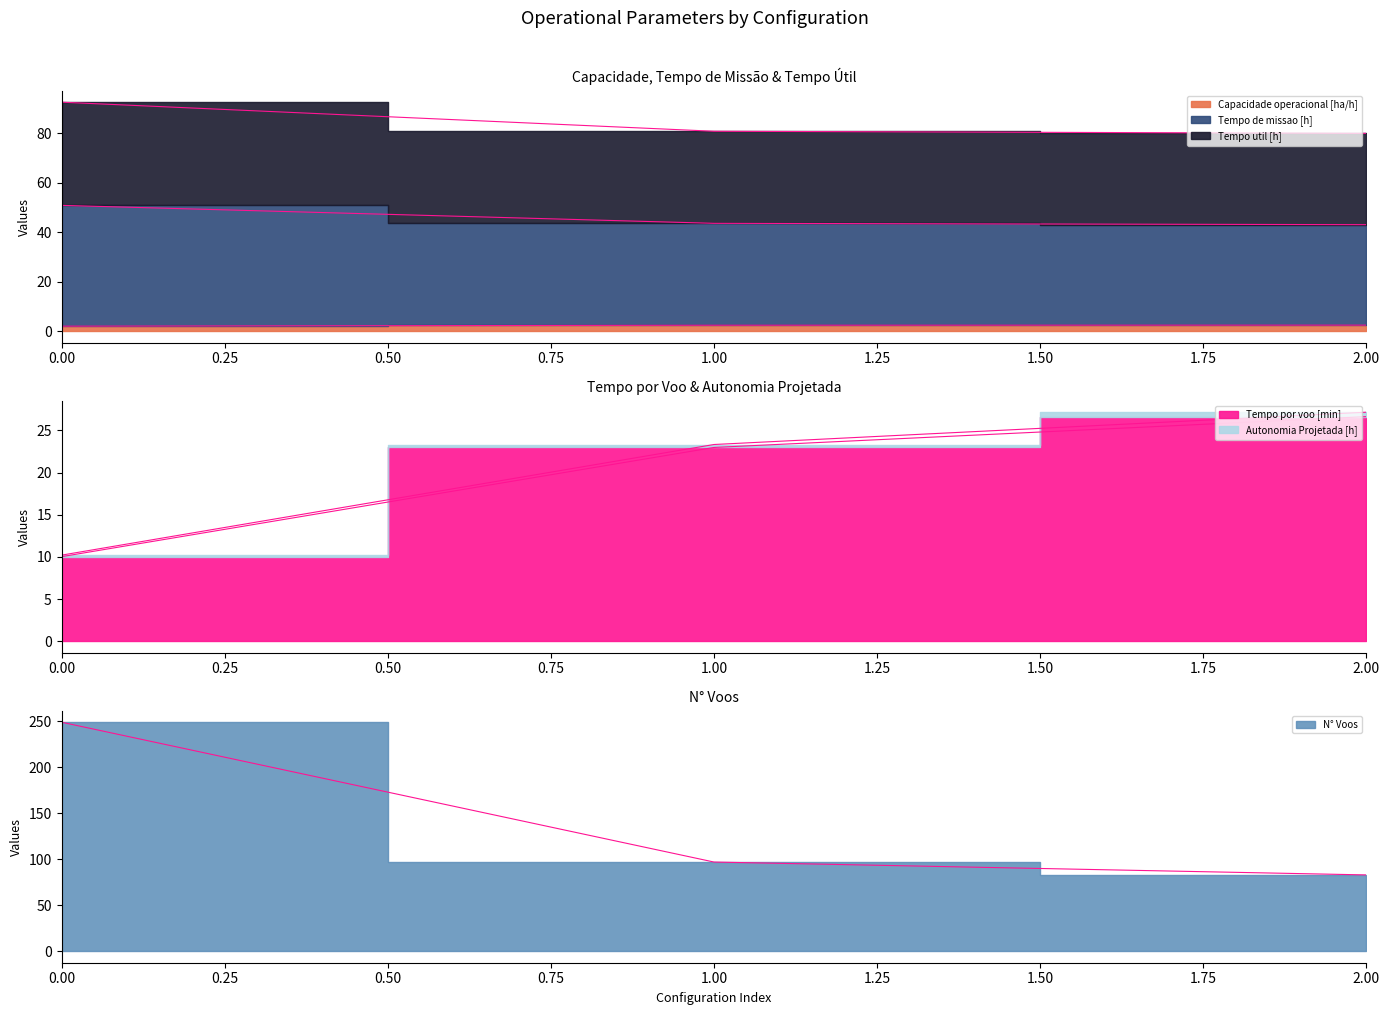

How many categories are shown in the chart?

3